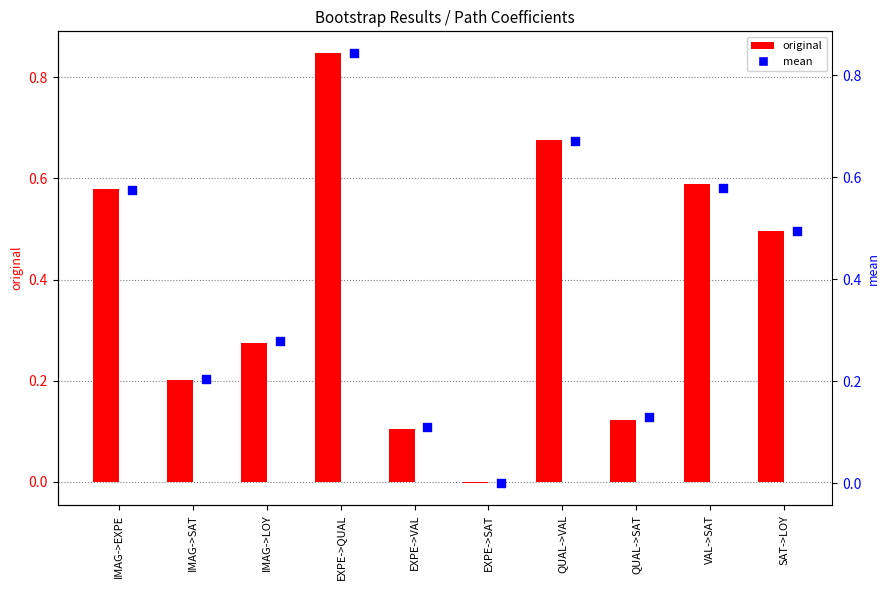

Which series contains the lowest Y value?

original